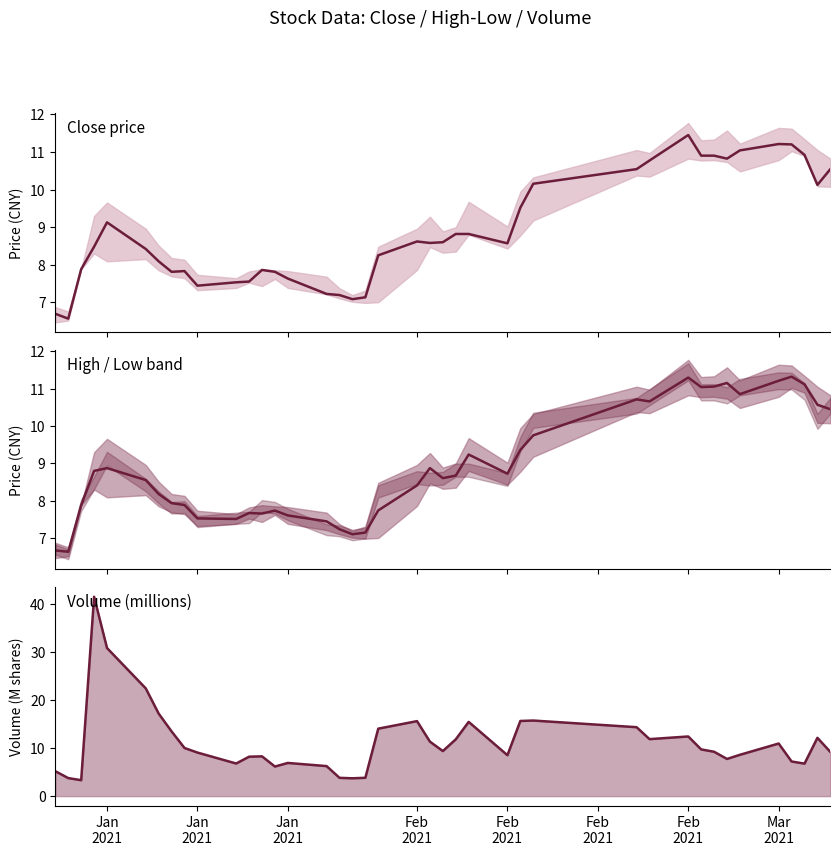

At how many categories does at least one series exceed 35?

1